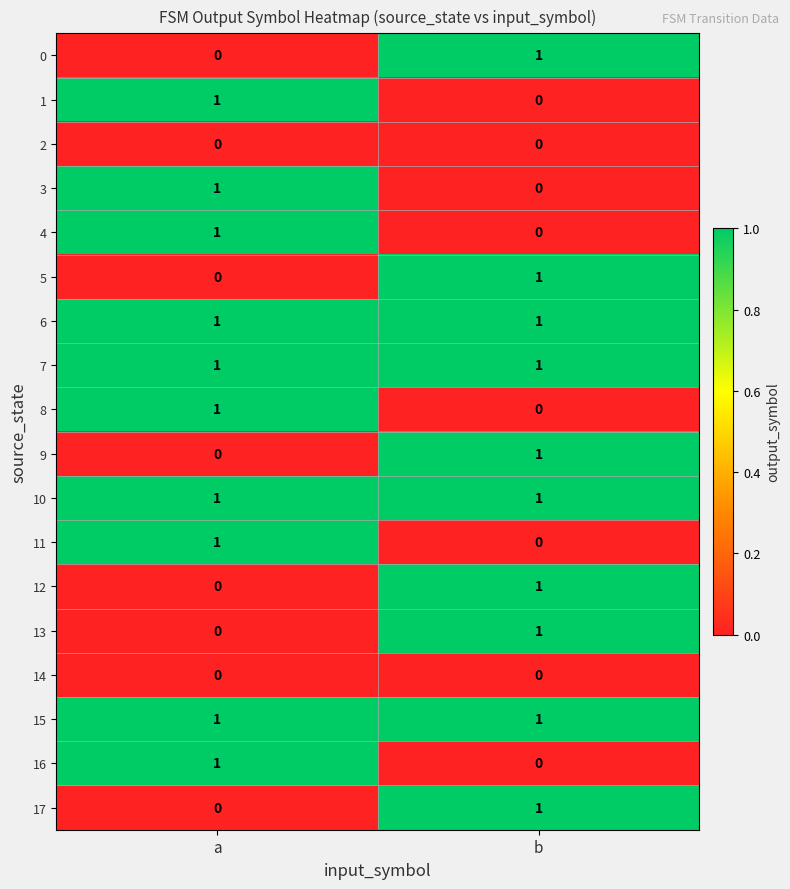

Rank the categories by 9 value from lowest to highest.

a, b